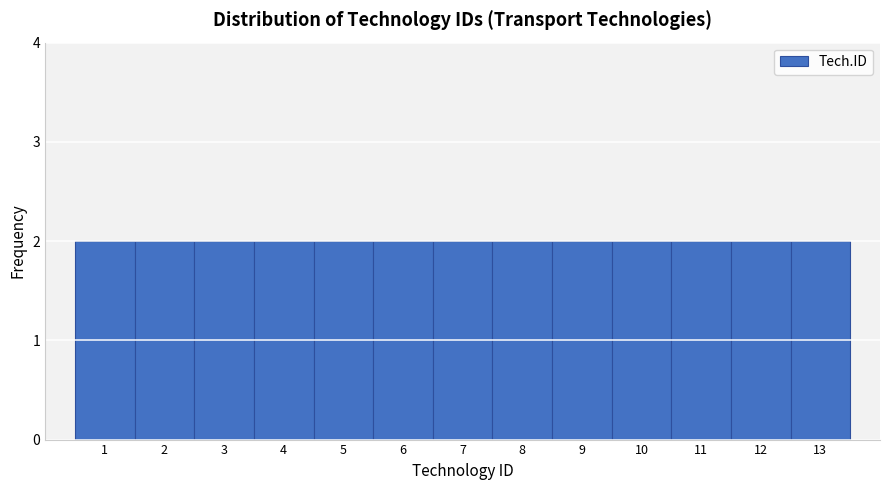

Reading left to right, list every bar in this chart as the range it spans on the x-axis followed by its height. The values are not printed on the chart, so give them approximately, as read against the axis.

0.5 to 1.5: 2
1.5 to 2.5: 2
2.5 to 3.5: 2
3.5 to 4.5: 2
4.5 to 5.5: 2
5.5 to 6.5: 2
6.5 to 7.5: 2
7.5 to 8.5: 2
8.5 to 9.5: 2
9.5 to 10.5: 2
10.5 to 11.5: 2
11.5 to 12.5: 2
12.5 to 13.5: 2